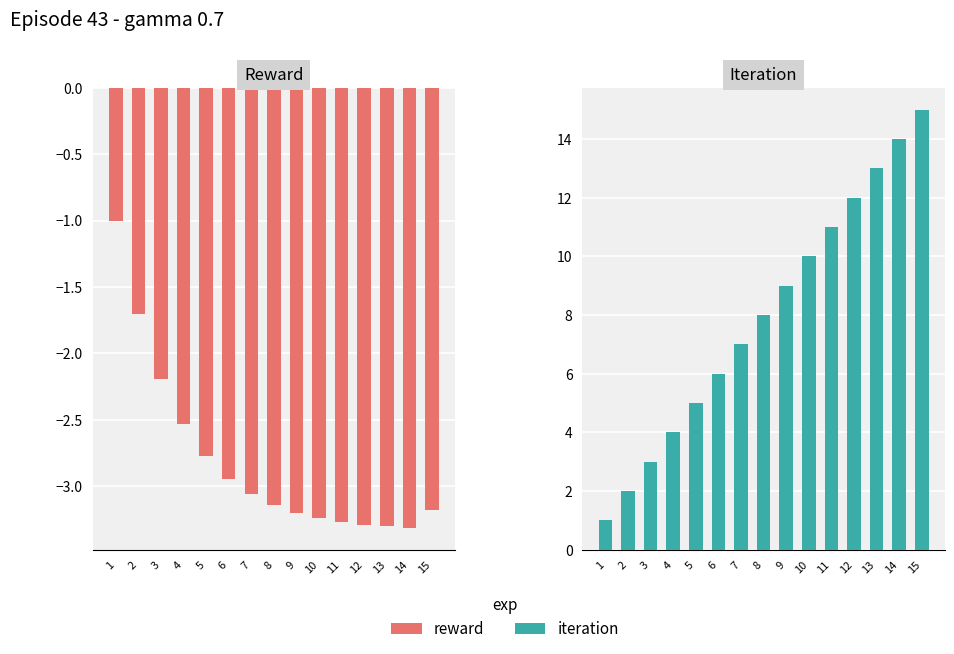

What is the minimum value for iteration?

1.0